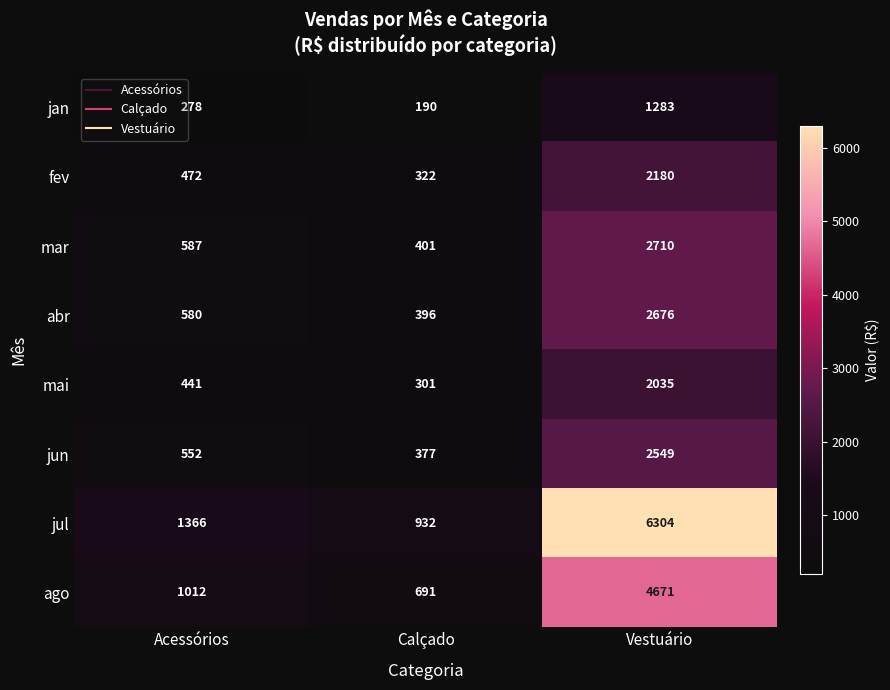

Where is abr nearest to the value 1536?

Acessórios